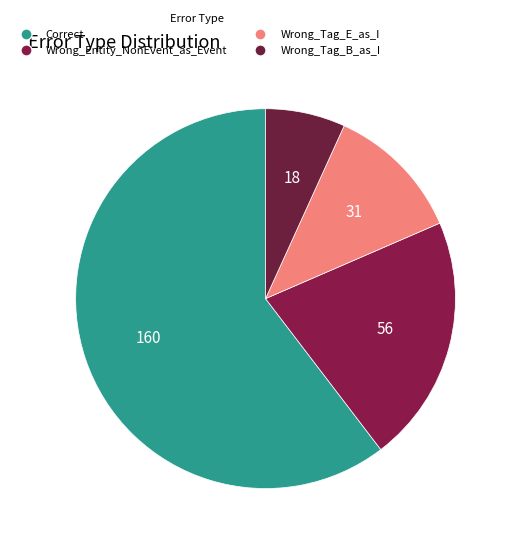

Count the number of slices in the pie.

4